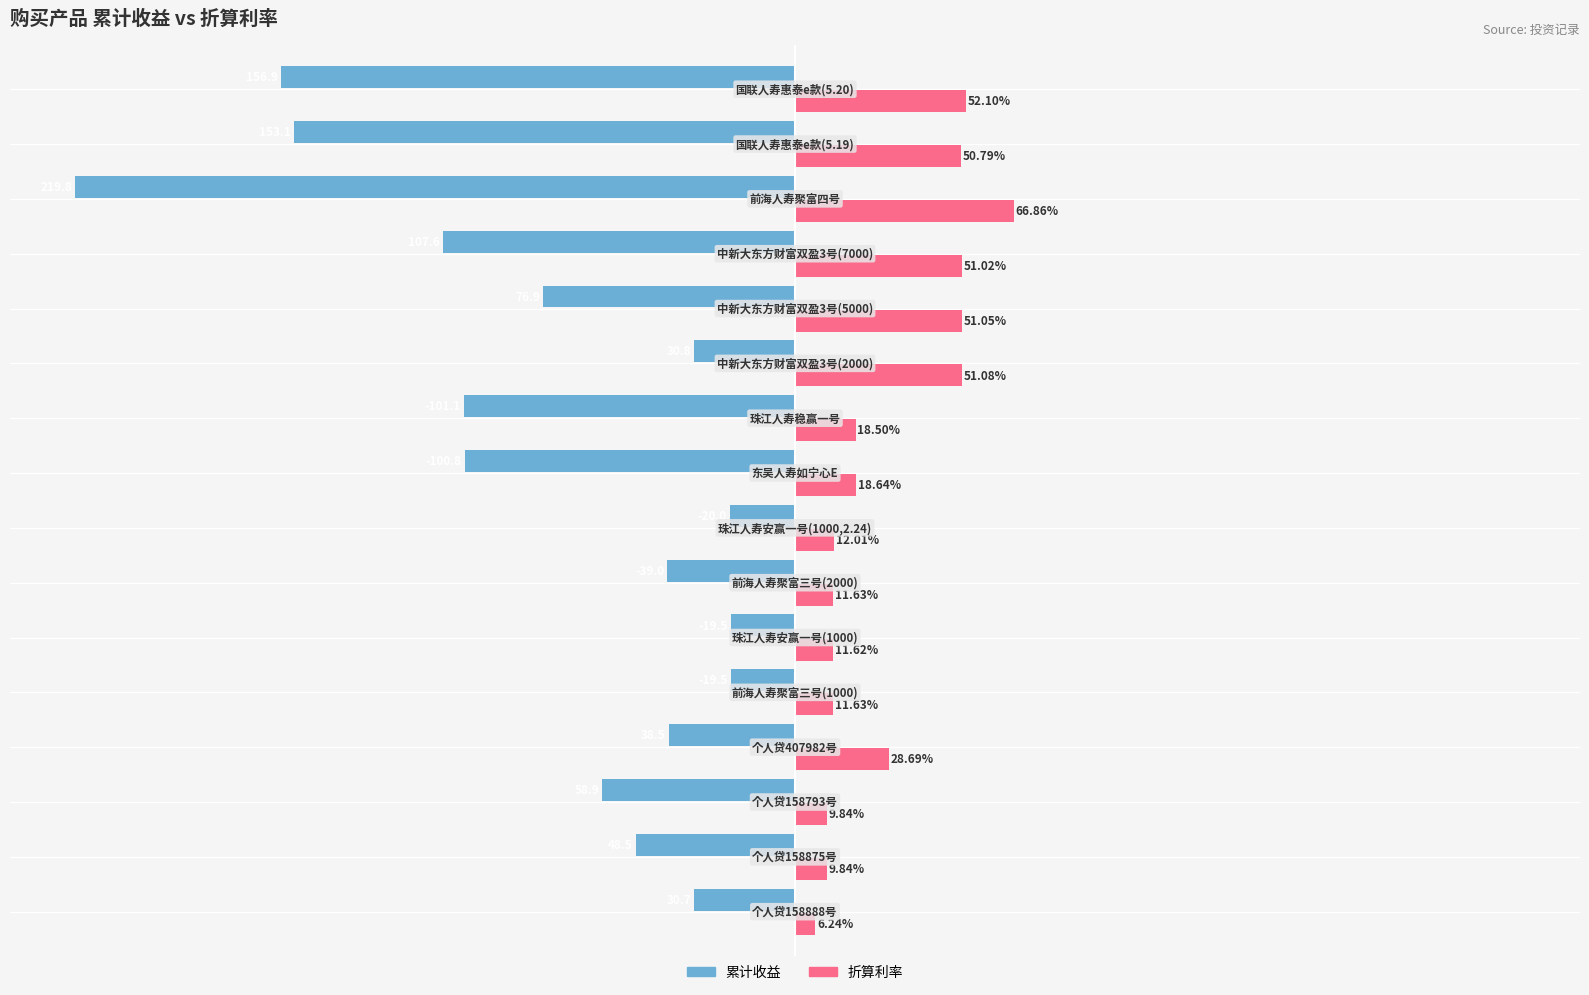

Which series has the widest spread of values?

累计收益